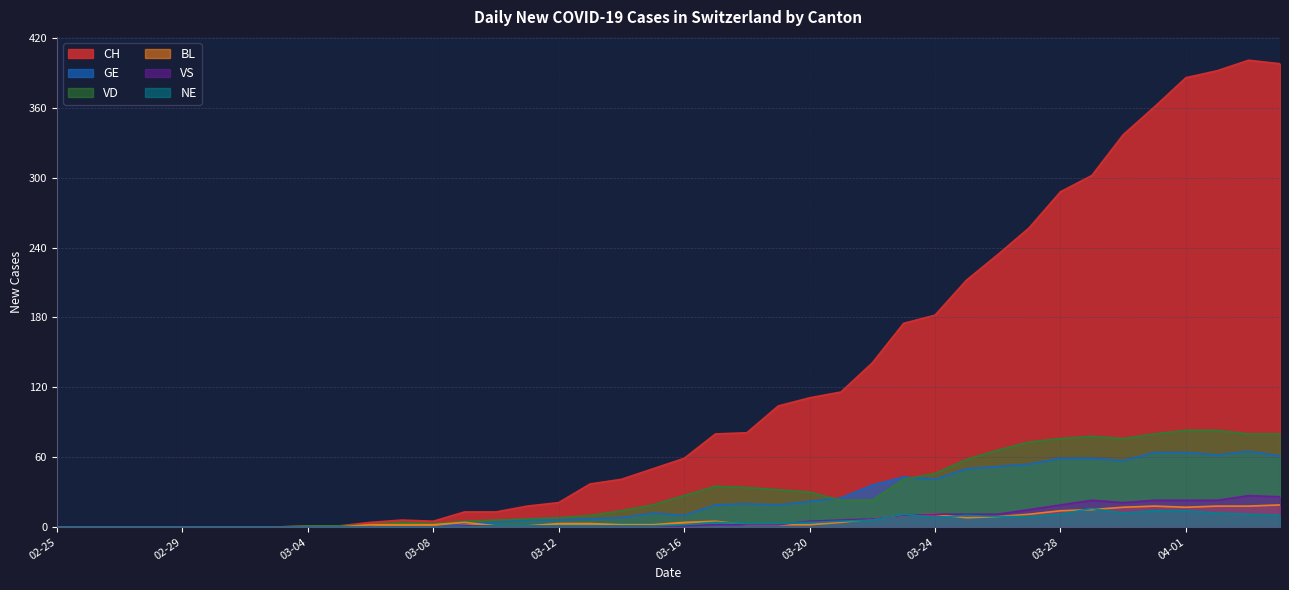

True or false: GE and VS intersect in this chart.

False